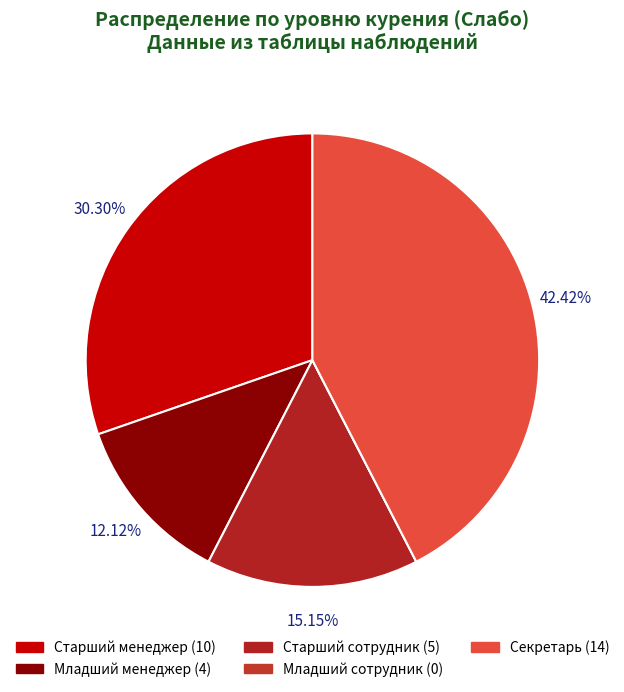

To the nearest percent, what is the difference between the largest and smallest slice percentages?

42%